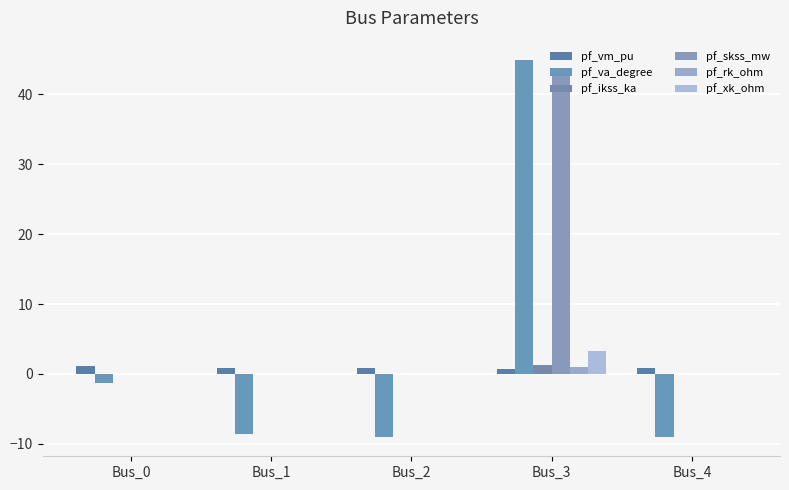

Where is pf_vm_pu nearest to the value 0?

Bus_3